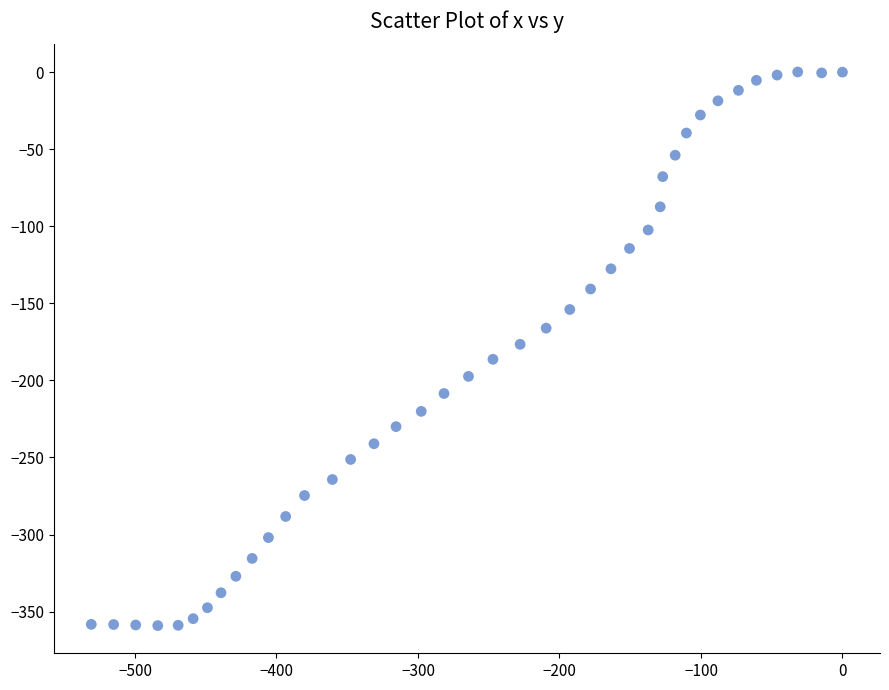

What is the range of X values (max minus min)?

530.9